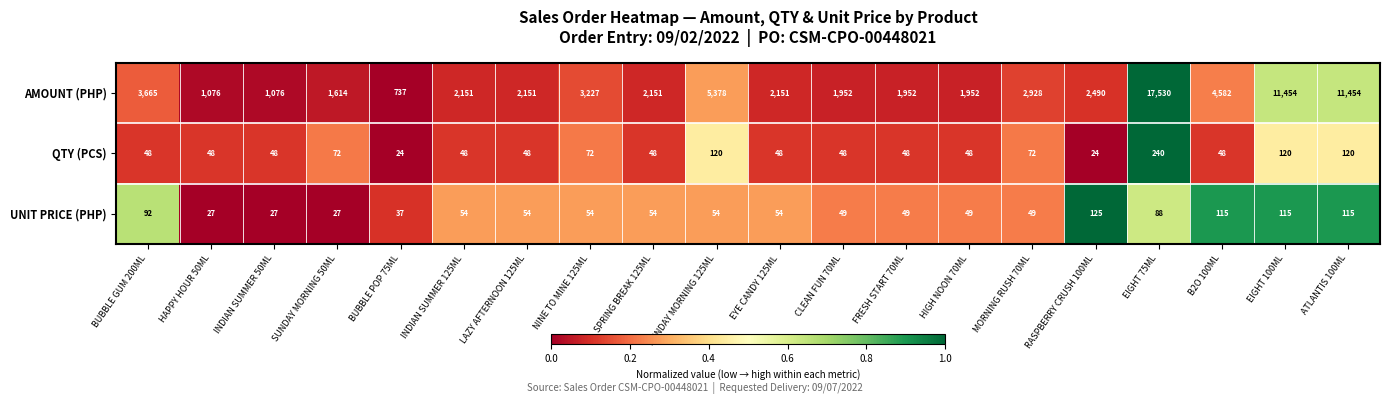

What value does the QTY (PCS) series have at MORNING RUSH 70ML?

72